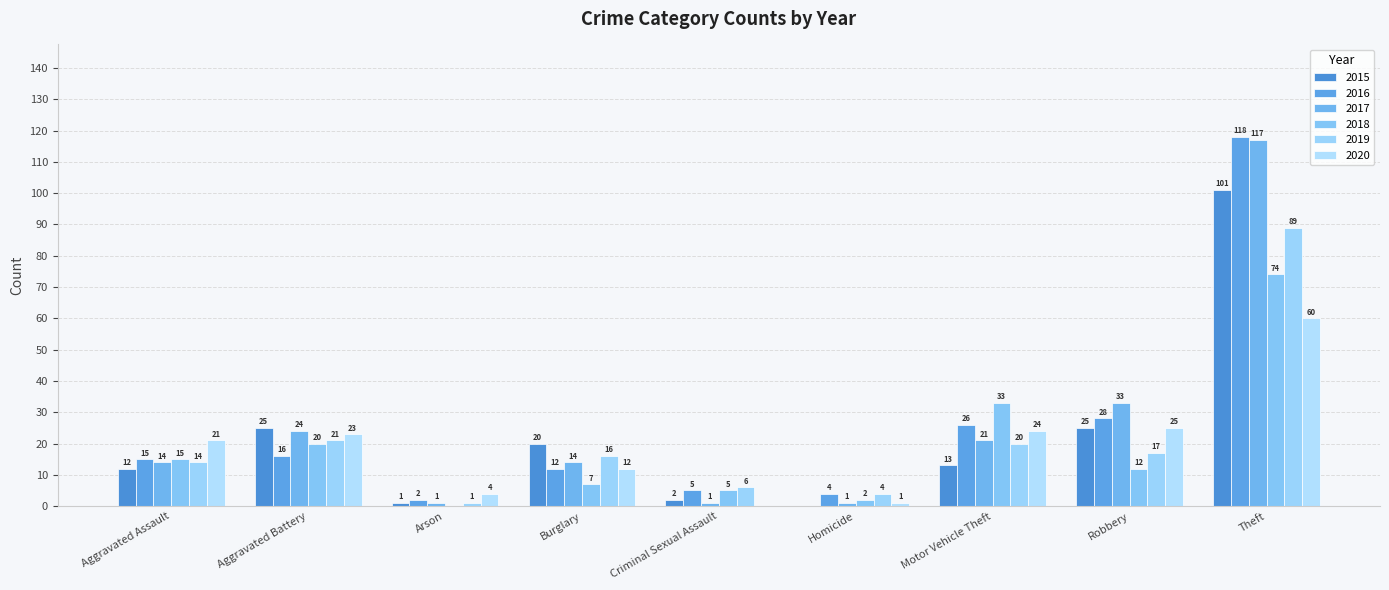

Reading left to right, list all the values displayed in this chart.

2015: Aggravated Assault=12	Aggravated Battery=25	Arson=1	Burglary=20	Criminal Sexual Assault=2	Homicide=0	Motor Vehicle Theft=13	Robbery=25	Theft=101
2016: Aggravated Assault=15	Aggravated Battery=16	Arson=2	Burglary=12	Criminal Sexual Assault=5	Homicide=4	Motor Vehicle Theft=26	Robbery=28	Theft=118
2017: Aggravated Assault=14	Aggravated Battery=24	Arson=1	Burglary=14	Criminal Sexual Assault=1	Homicide=1	Motor Vehicle Theft=21	Robbery=33	Theft=117
2018: Aggravated Assault=15	Aggravated Battery=20	Arson=0	Burglary=7	Criminal Sexual Assault=5	Homicide=2	Motor Vehicle Theft=33	Robbery=12	Theft=74
2019: Aggravated Assault=14	Aggravated Battery=21	Arson=1	Burglary=16	Criminal Sexual Assault=6	Homicide=4	Motor Vehicle Theft=20	Robbery=17	Theft=89
2020: Aggravated Assault=21	Aggravated Battery=23	Arson=4	Burglary=12	Criminal Sexual Assault=0	Homicide=1	Motor Vehicle Theft=24	Robbery=25	Theft=60